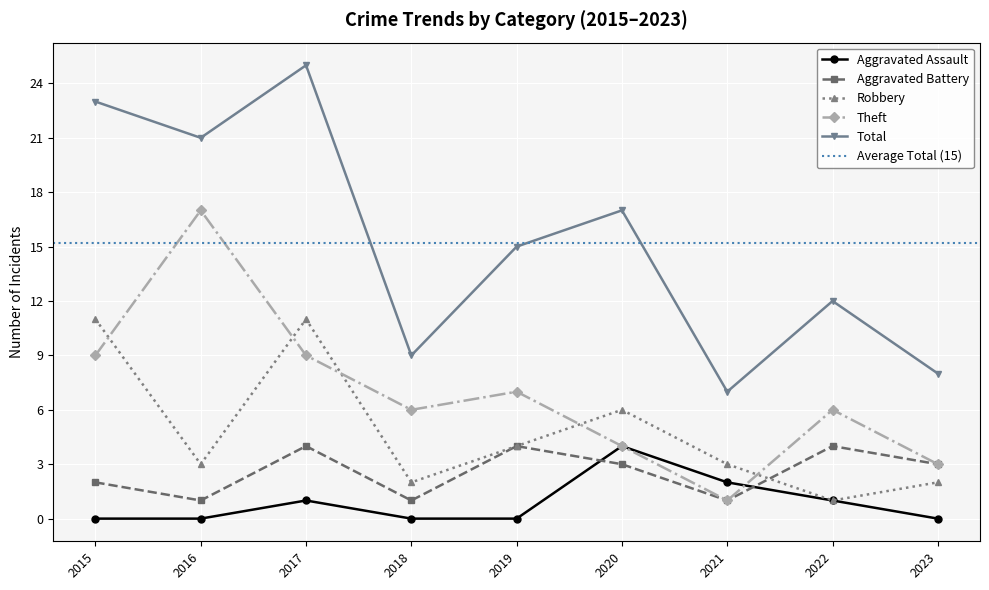

In Total, how many points are higher than both neighbors (excluding endpoints)?

3